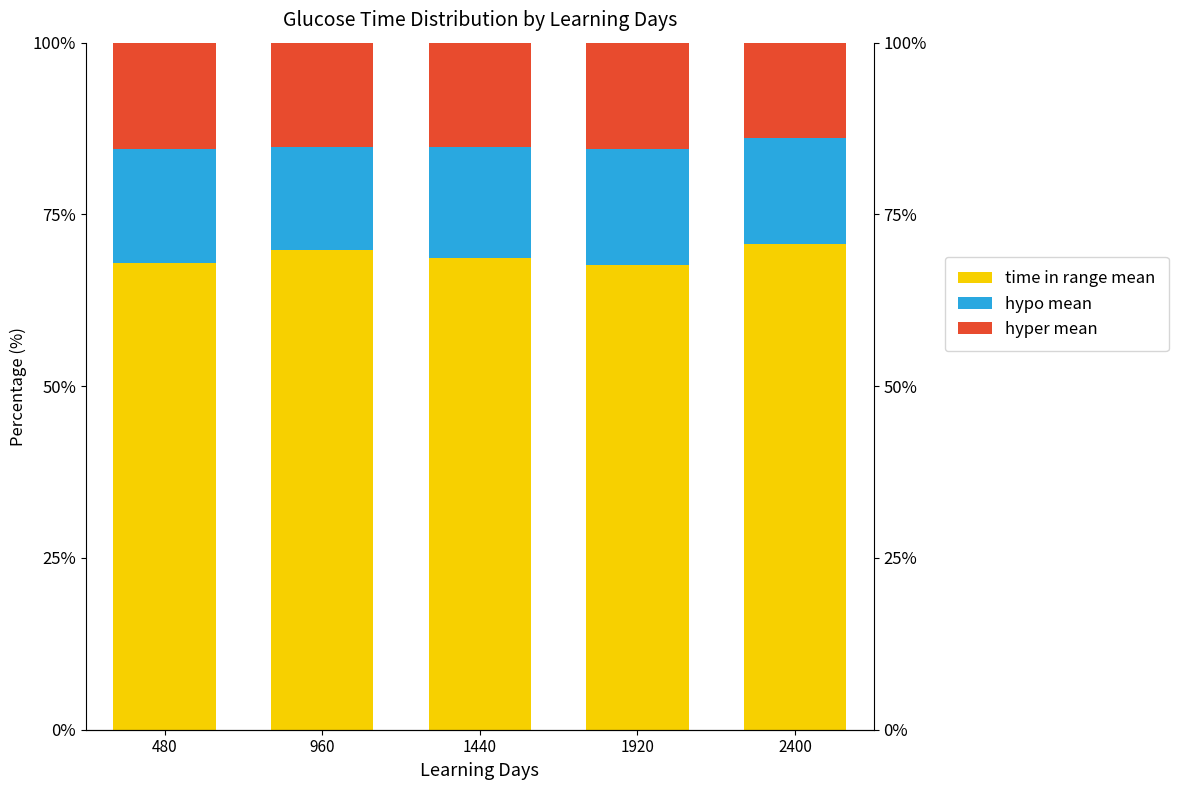

What are all the series names shown in the legend?

time in range mean, hypo mean, hyper mean